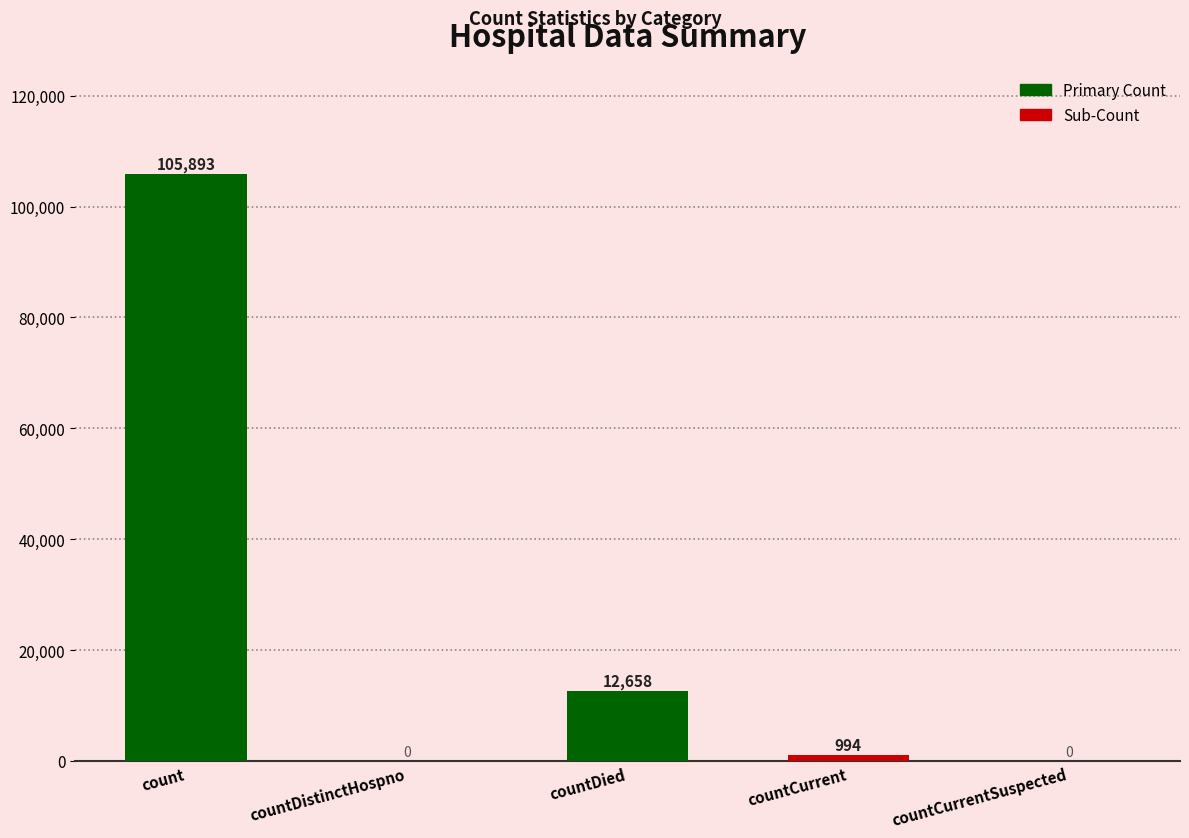

Is it true that the value at countCurrentSuspected is 0?

True